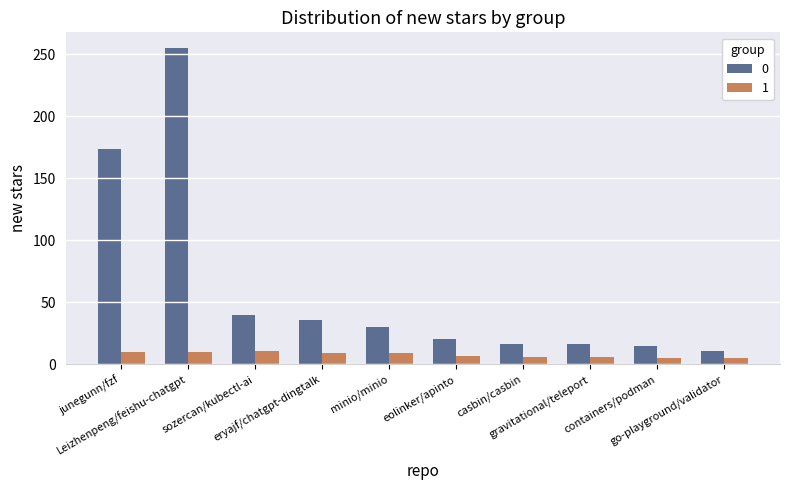

What are all the series names shown in the legend?

0, 1